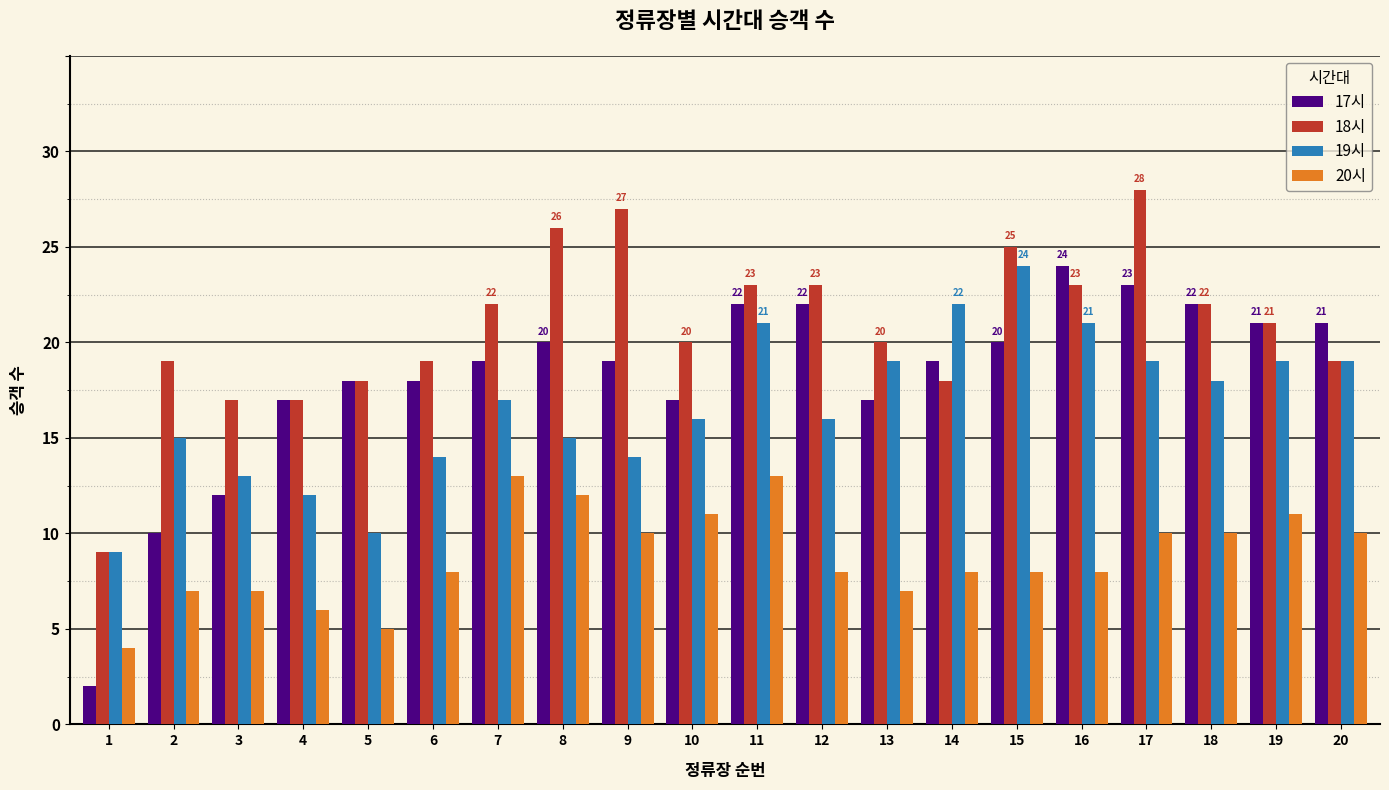

What is the sum of all 20시 values?

176